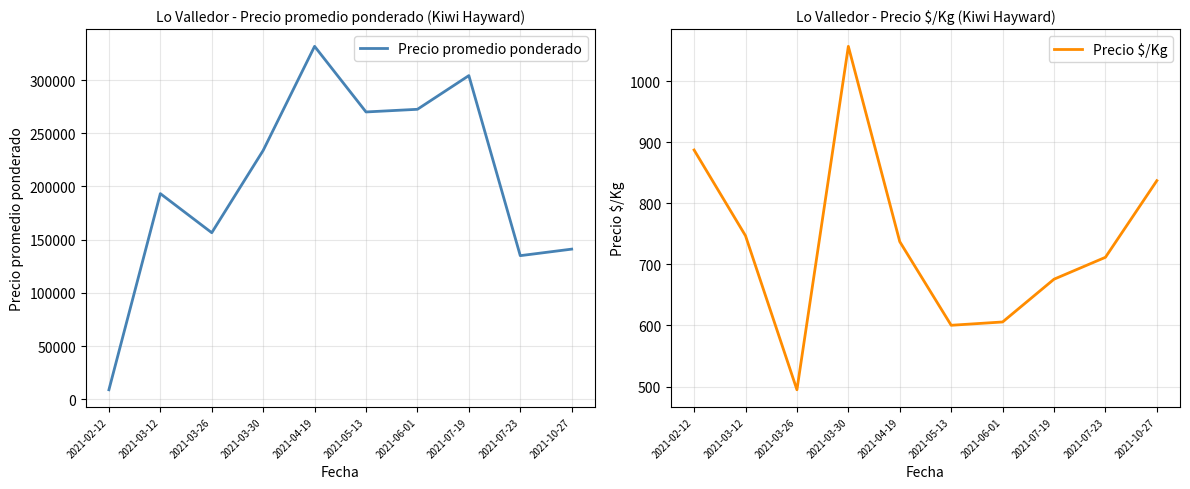

What is the maximum value shown in the chart?

331666.7